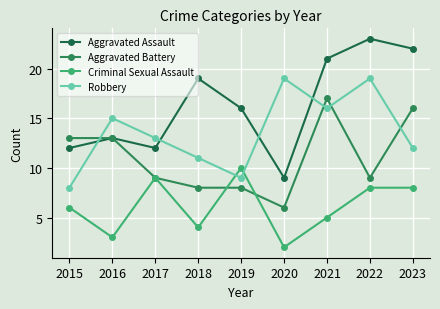

What is the average value of the Aggravated Assault series?

16